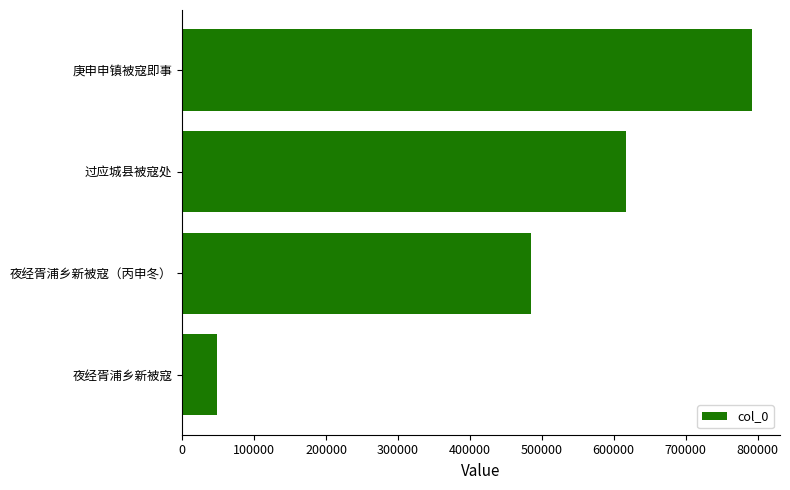

Reading bottom to top, list all the values displayed in this chart.

夜经胥浦乡新被寇=49037	夜经胥浦乡新被寇（丙申冬）=485615	过应城县被寇处=616837	庚申申镇被寇即事=791646